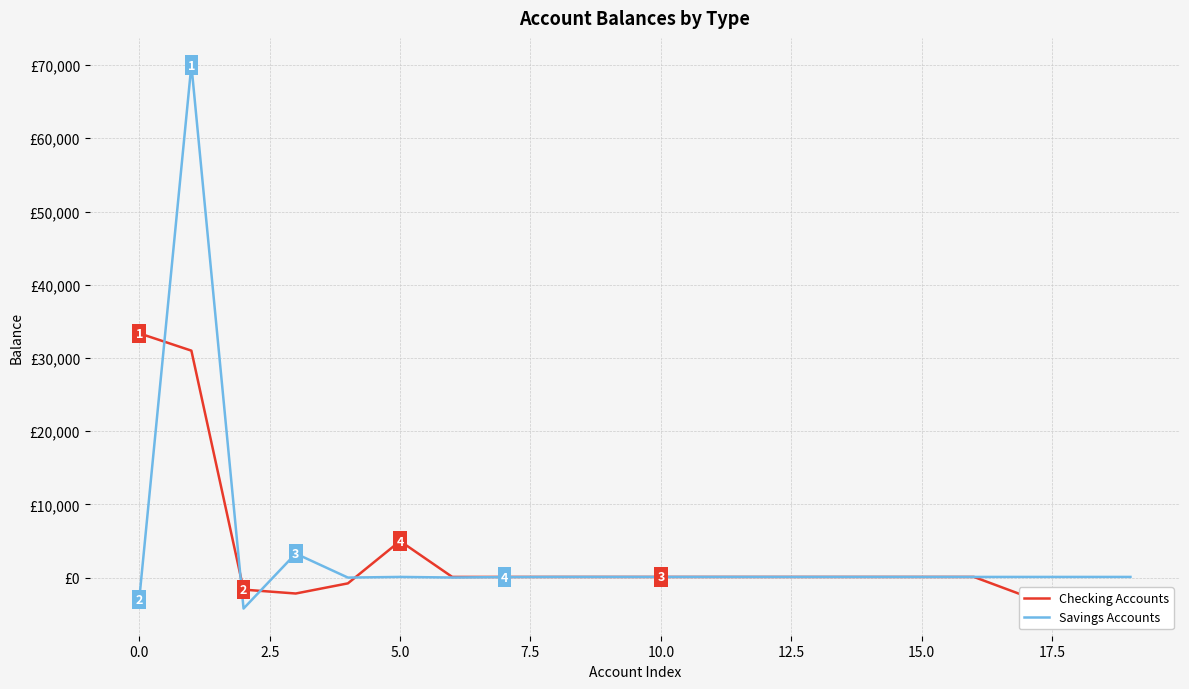

What is the value of the Checking Accounts point at the 16th from the left?

100.0